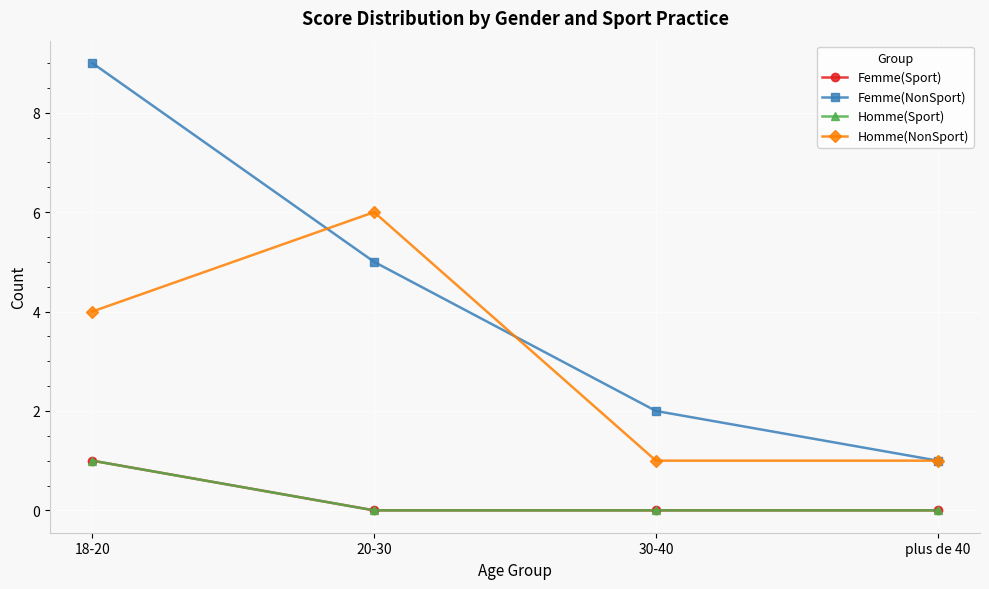

What position from the right is 30-40?

2